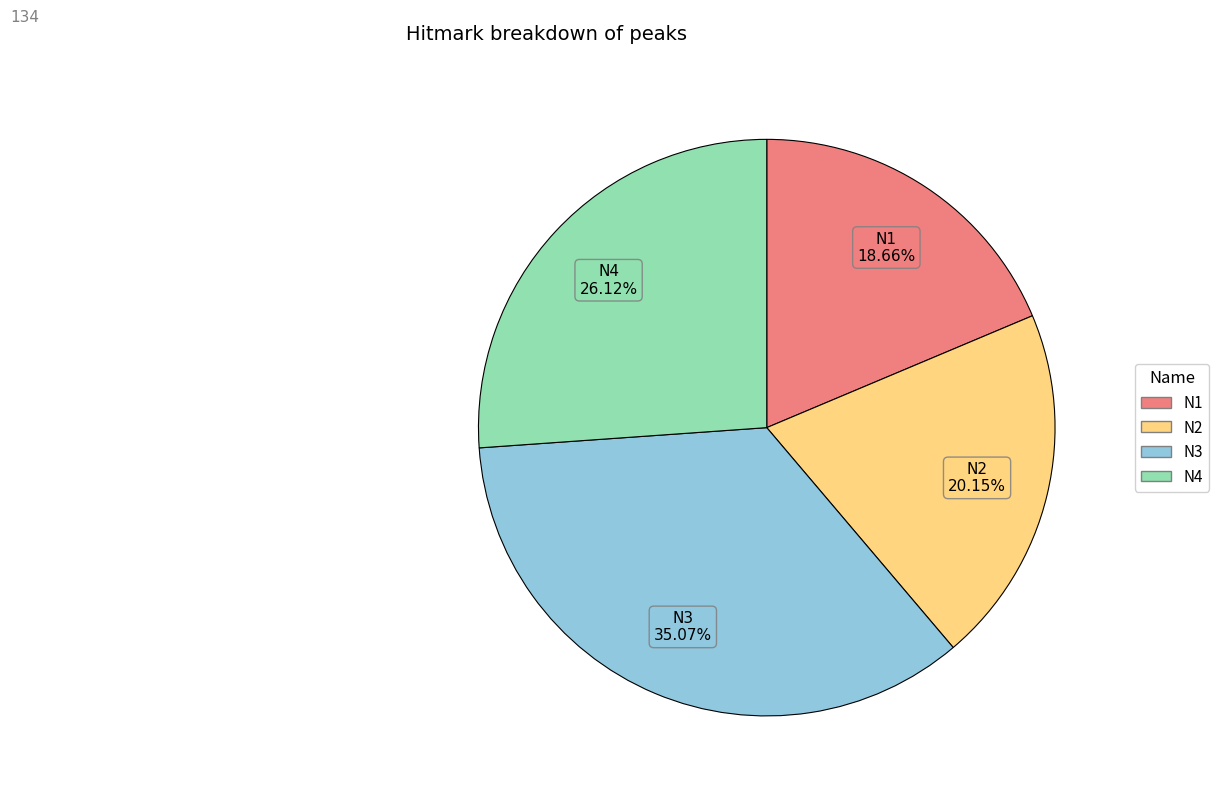

How many segments does this pie chart have?

4